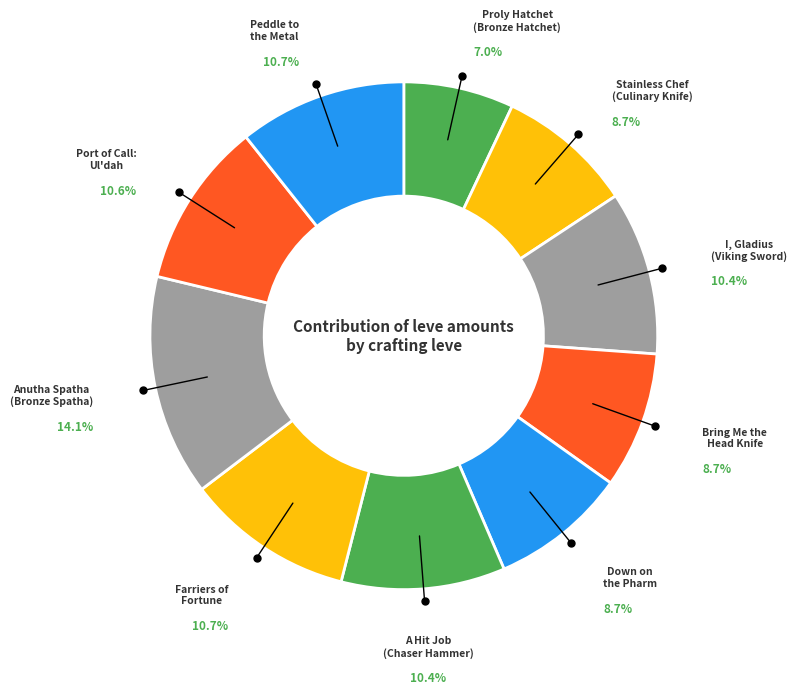

Which slice is the smallest?

Proly Hatchet
(Bronze Hatchet)